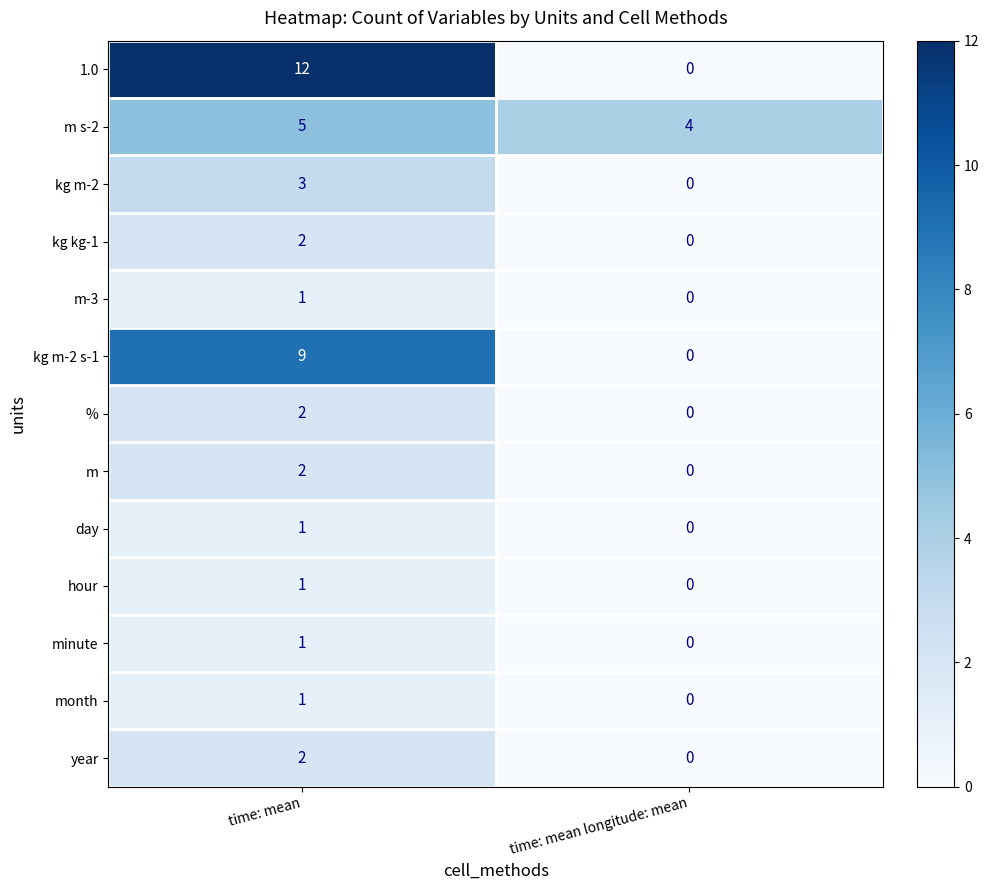

Reading right to left, transcribe all the data shown in this chart.

1.0: time: mean longitude: mean=0	time: mean=12
m s-2: time: mean longitude: mean=4	time: mean=5
kg m-2: time: mean longitude: mean=0	time: mean=3
kg kg-1: time: mean longitude: mean=0	time: mean=2
m-3: time: mean longitude: mean=0	time: mean=1
kg m-2 s-1: time: mean longitude: mean=0	time: mean=9
%: time: mean longitude: mean=0	time: mean=2
m: time: mean longitude: mean=0	time: mean=2
day: time: mean longitude: mean=0	time: mean=1
hour: time: mean longitude: mean=0	time: mean=1
minute: time: mean longitude: mean=0	time: mean=1
month: time: mean longitude: mean=0	time: mean=1
year: time: mean longitude: mean=0	time: mean=2